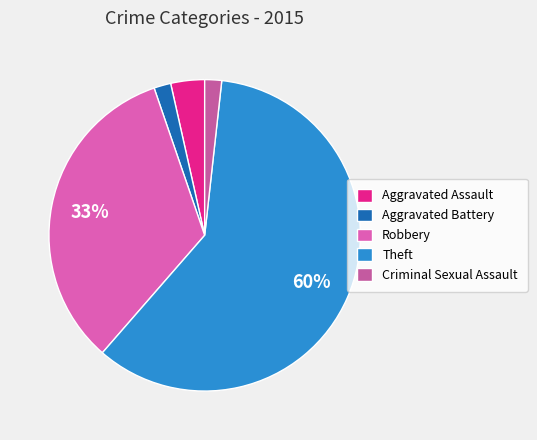

How many segments does this pie chart have?

5